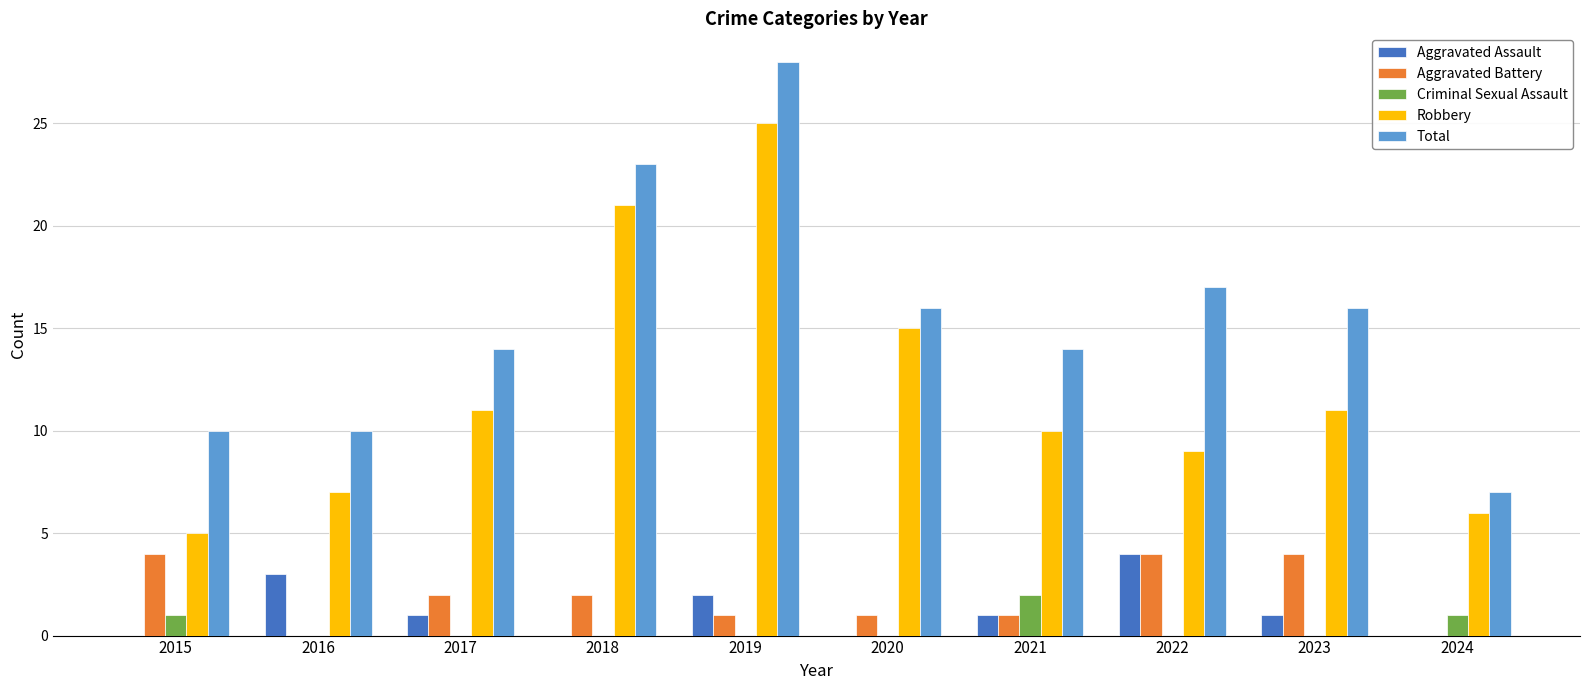

What is the sum of all Total values?

155